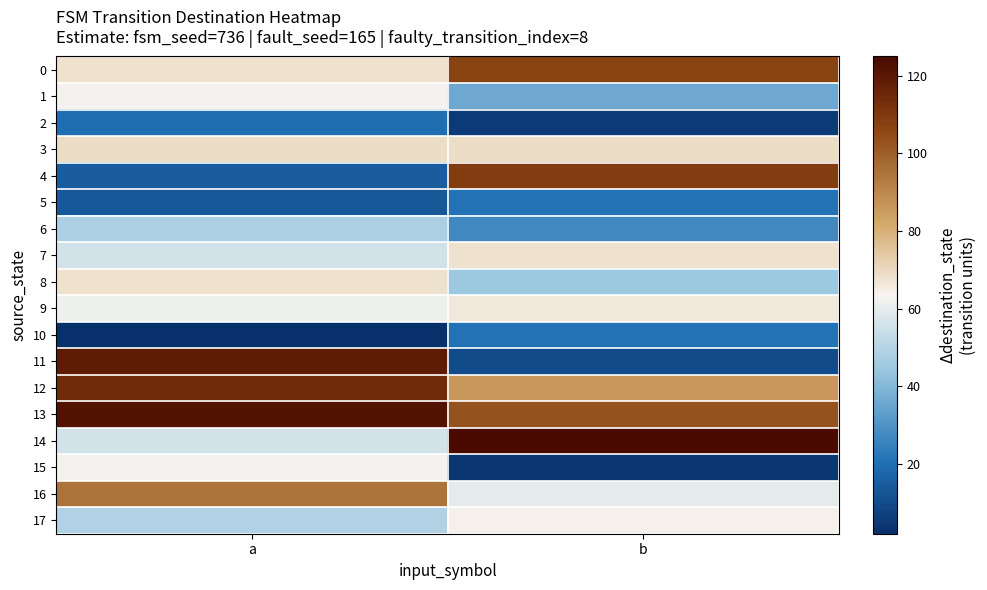

Which series has the largest total across all categories?

13